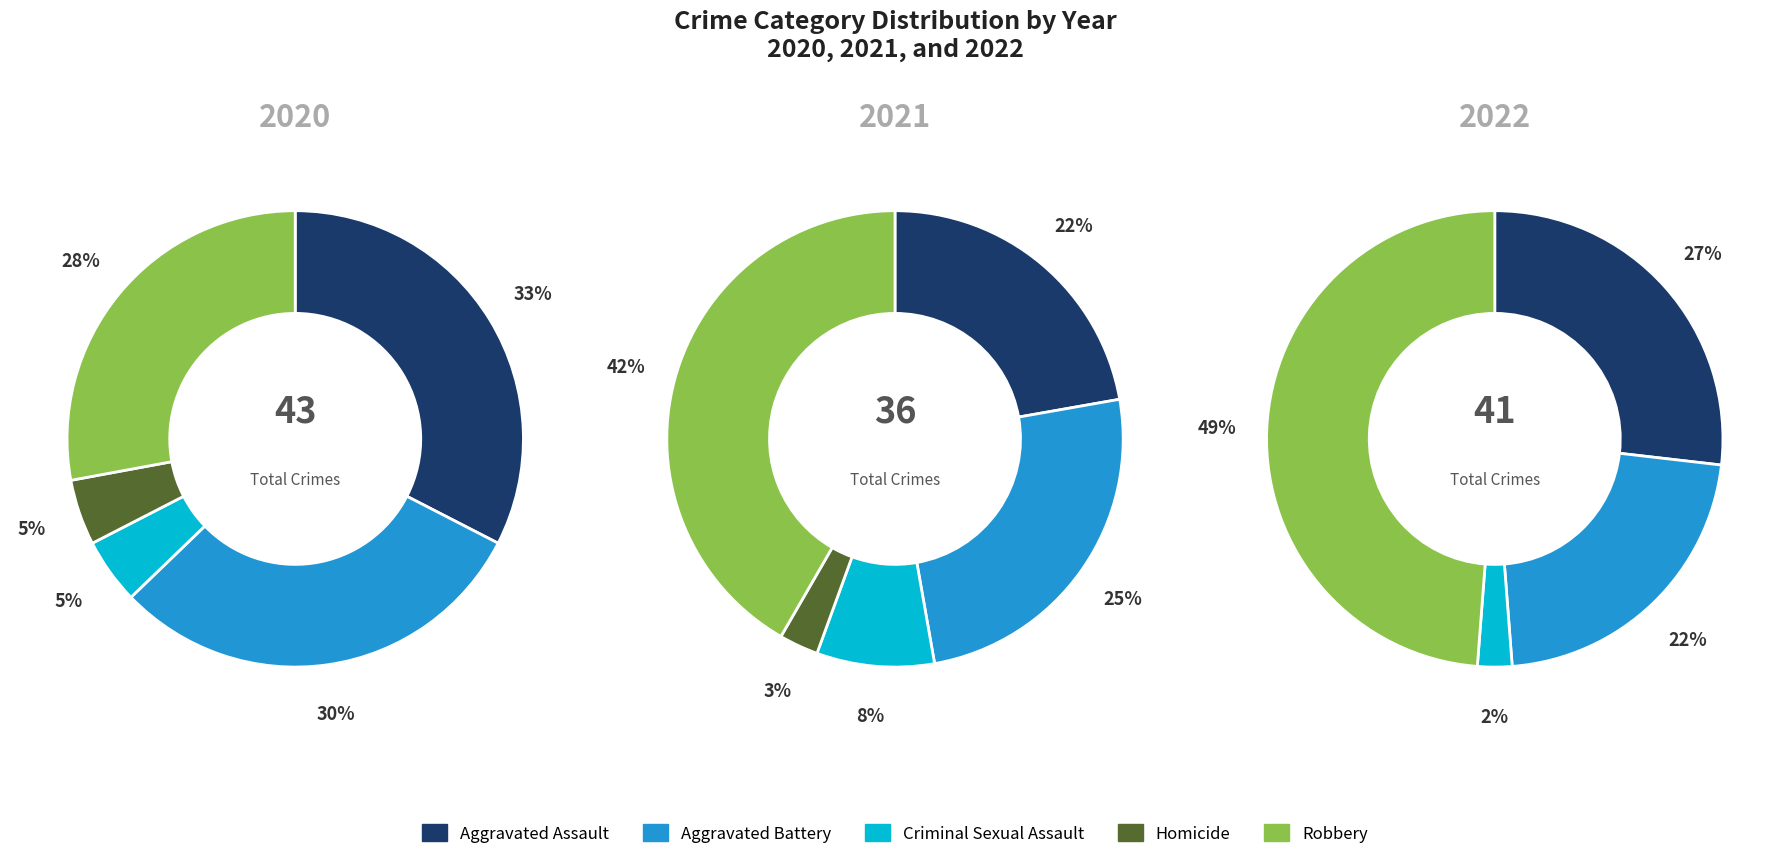

To the nearest percent, what percentage of the pie is Criminal Sexual Assault?

2%